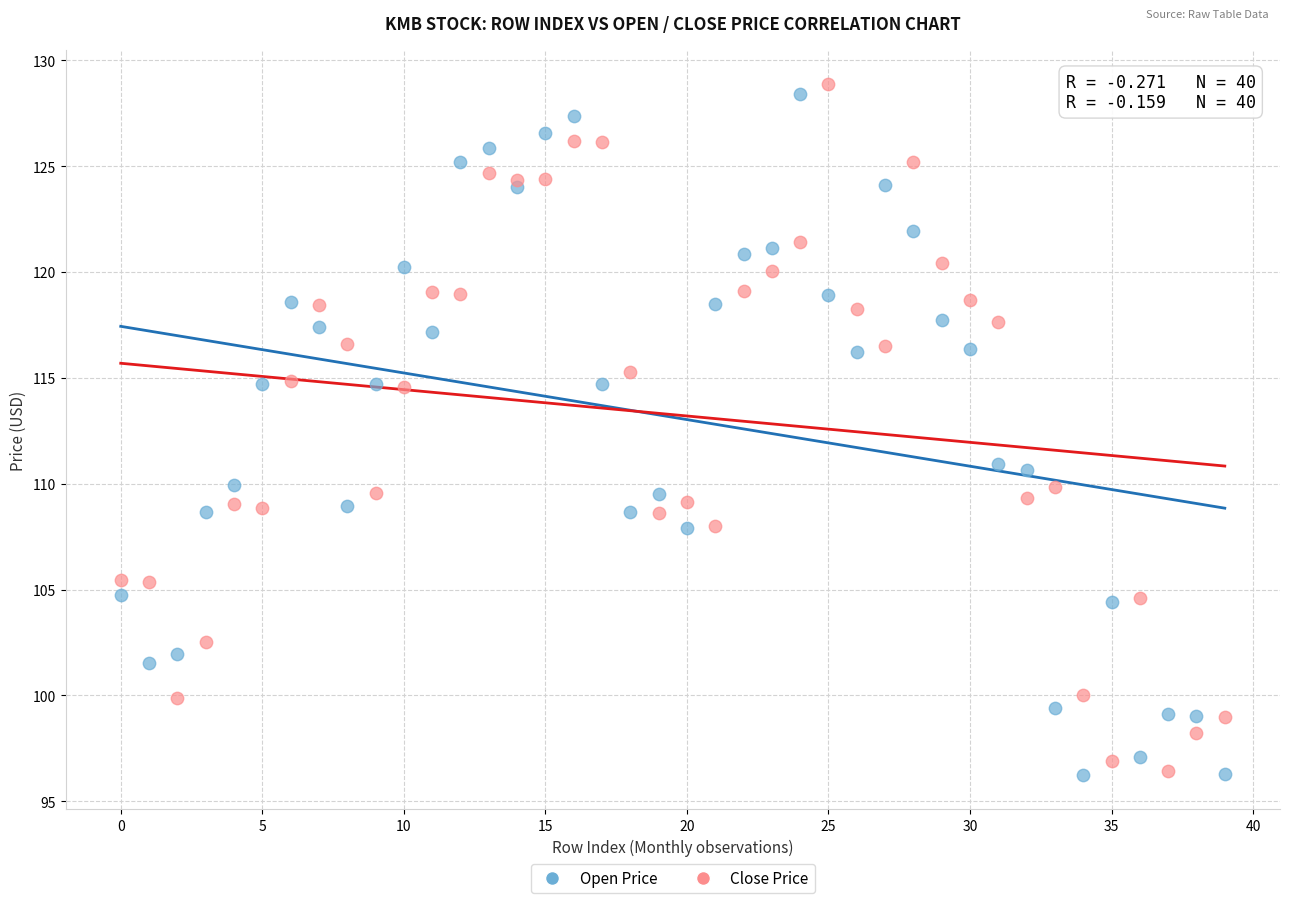

What are all the series names shown in the legend?

Open Price, Close Price